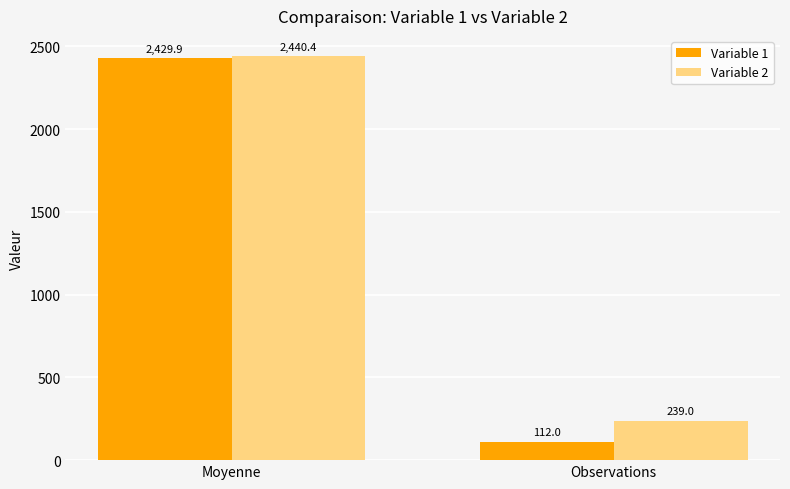

What is the smallest value displayed?

112.0